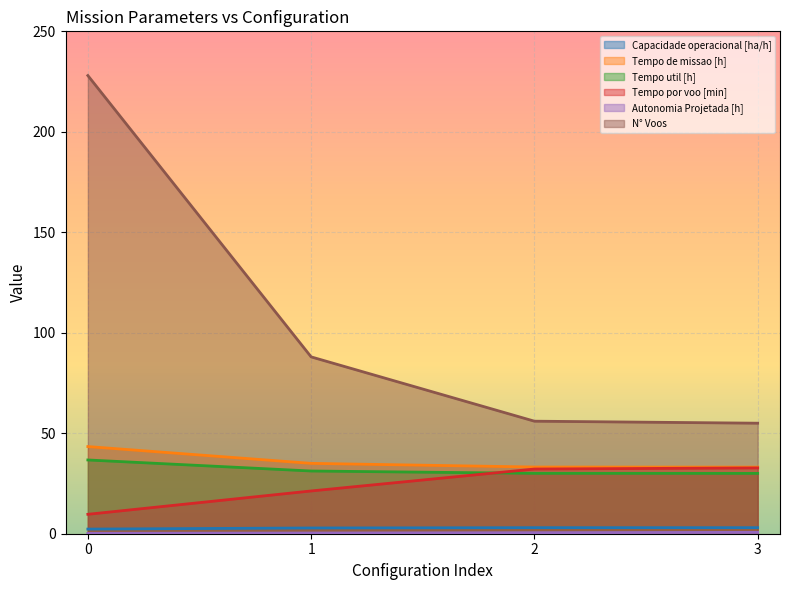

Is it true that Autonomia Projetada [h] equals 0.3 at 1?

True